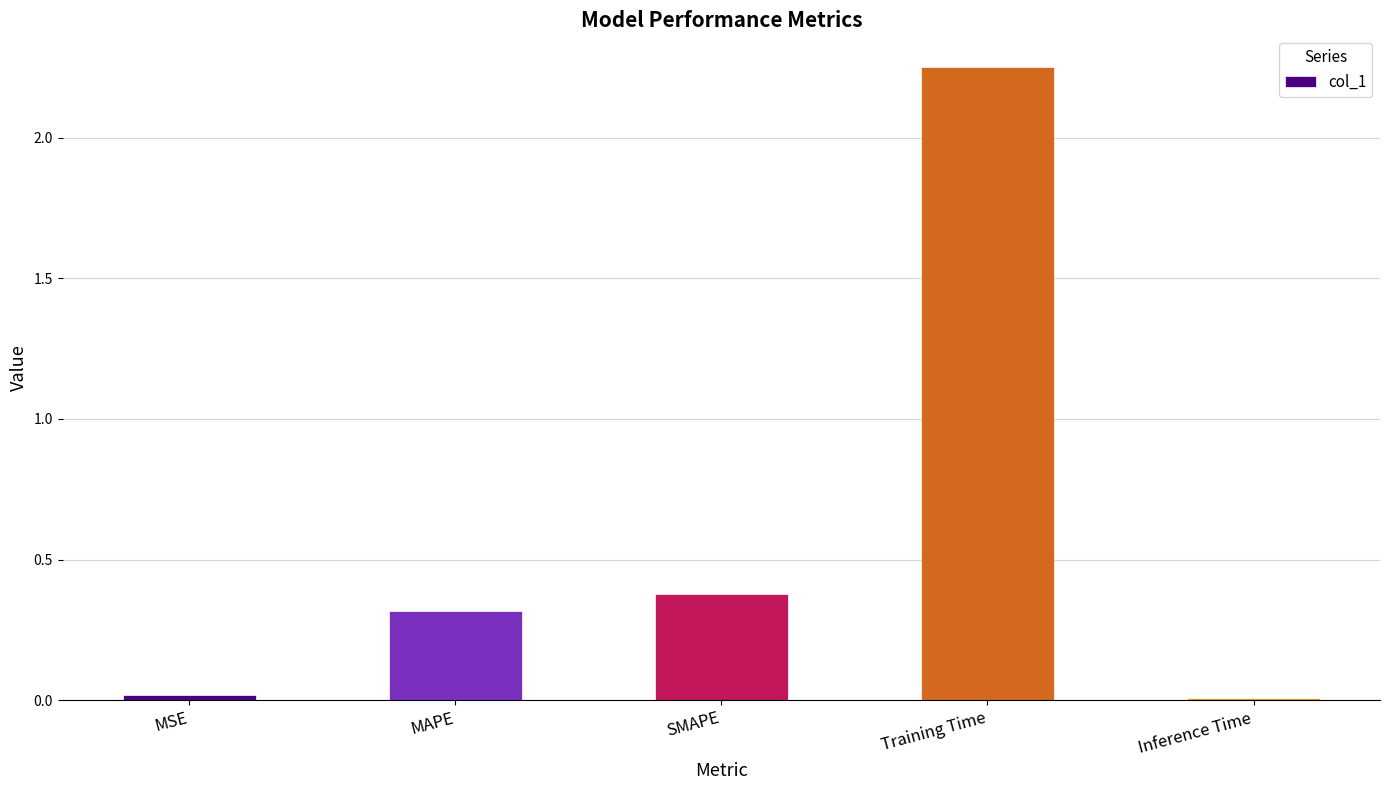

How many bars are there in total?

5